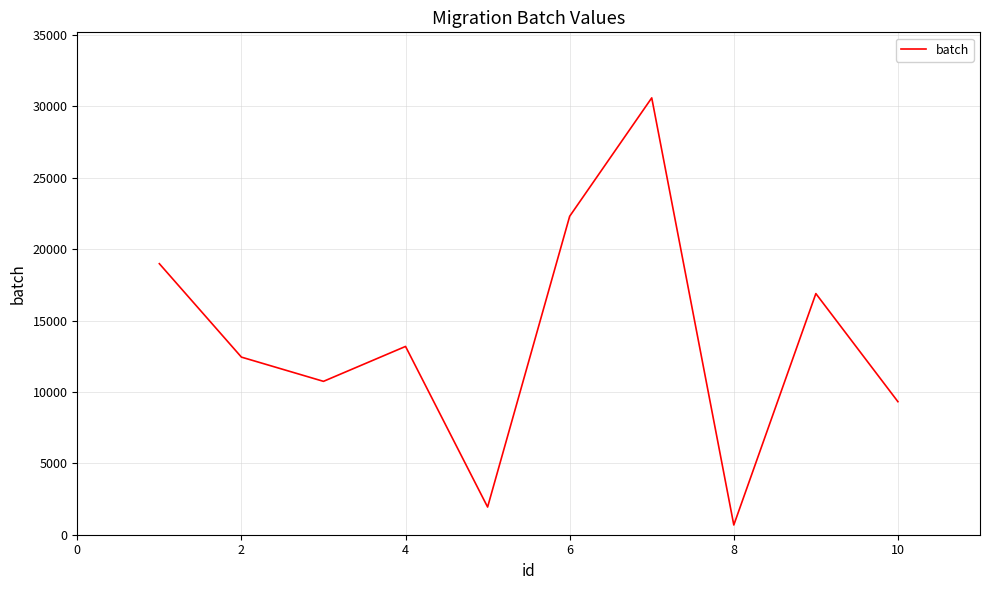

What is the greatest value displayed?

30593